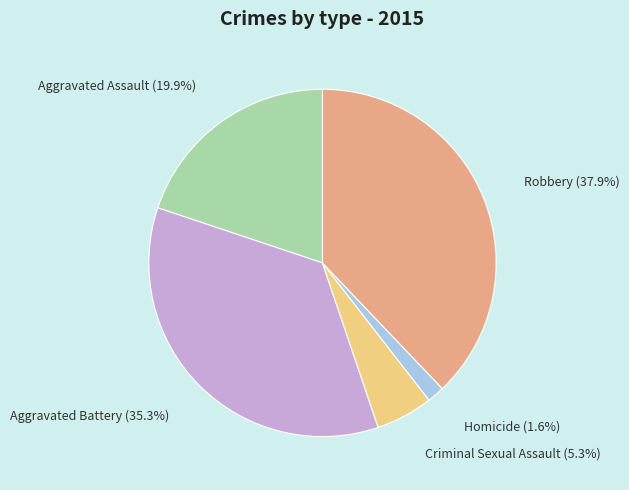

True or false: Aggravated Battery accounts for 35% of the total.

True